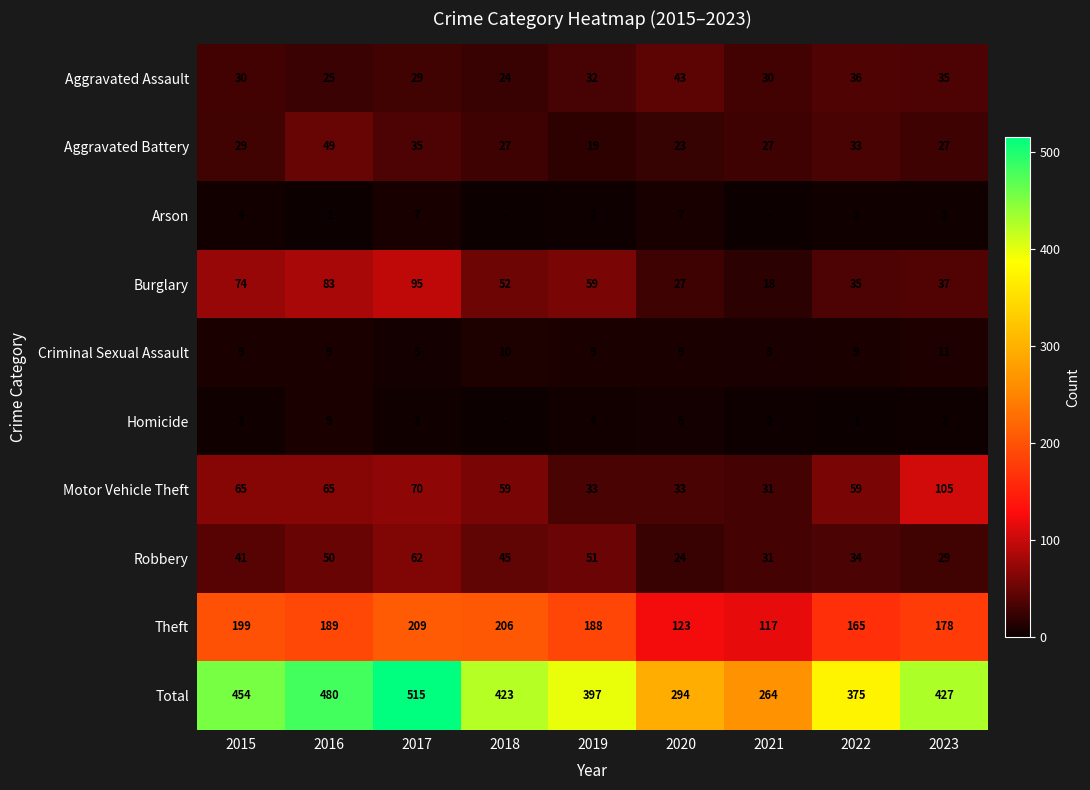

Which category has the highest value across all series?

2017